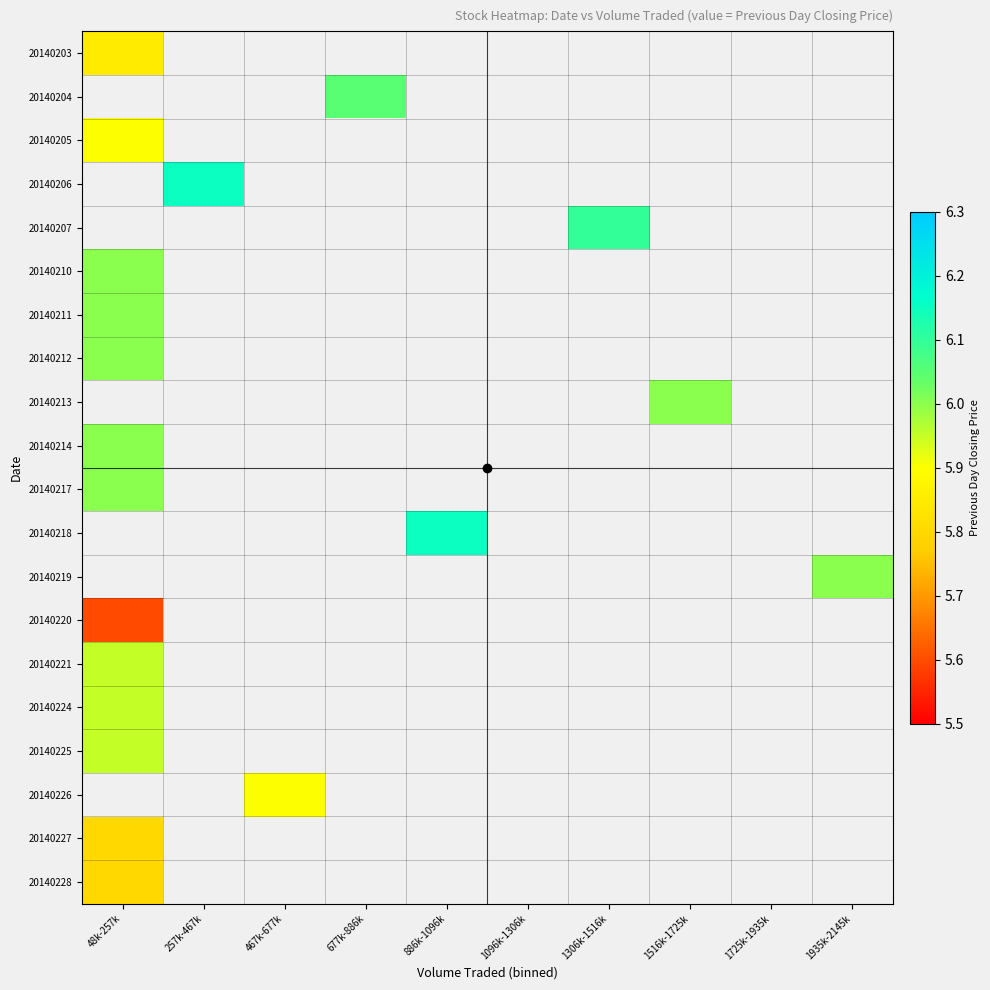

Rank the series by their maximum value, from highest to lowest.

20140204, 20140206, 20140207, 20140210, 20140211, 20140212, 20140205, 20140213, 20140214, 20140217, 20140218, 20140219, 20140221, 20140224, 20140225, 20140203, 20140226, 20140227, 20140228, 20140220